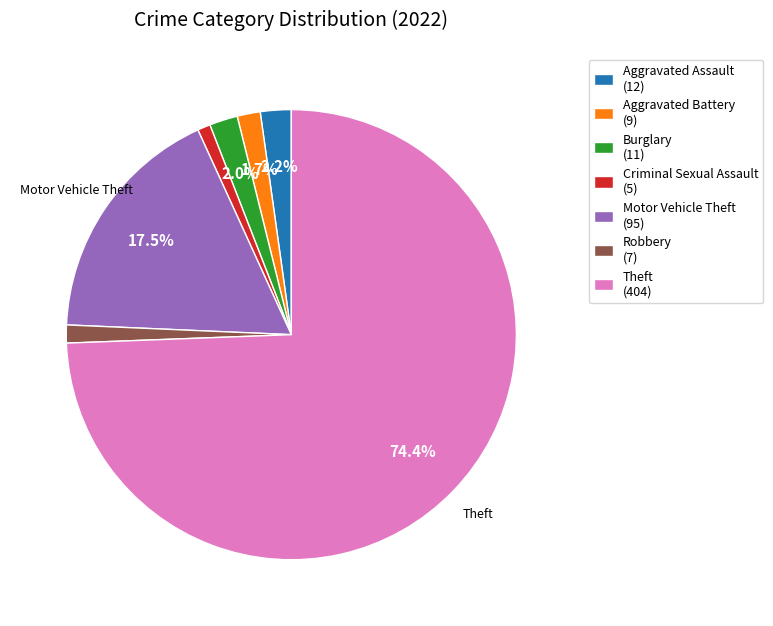

What is the largest slice in the pie chart?

Theft